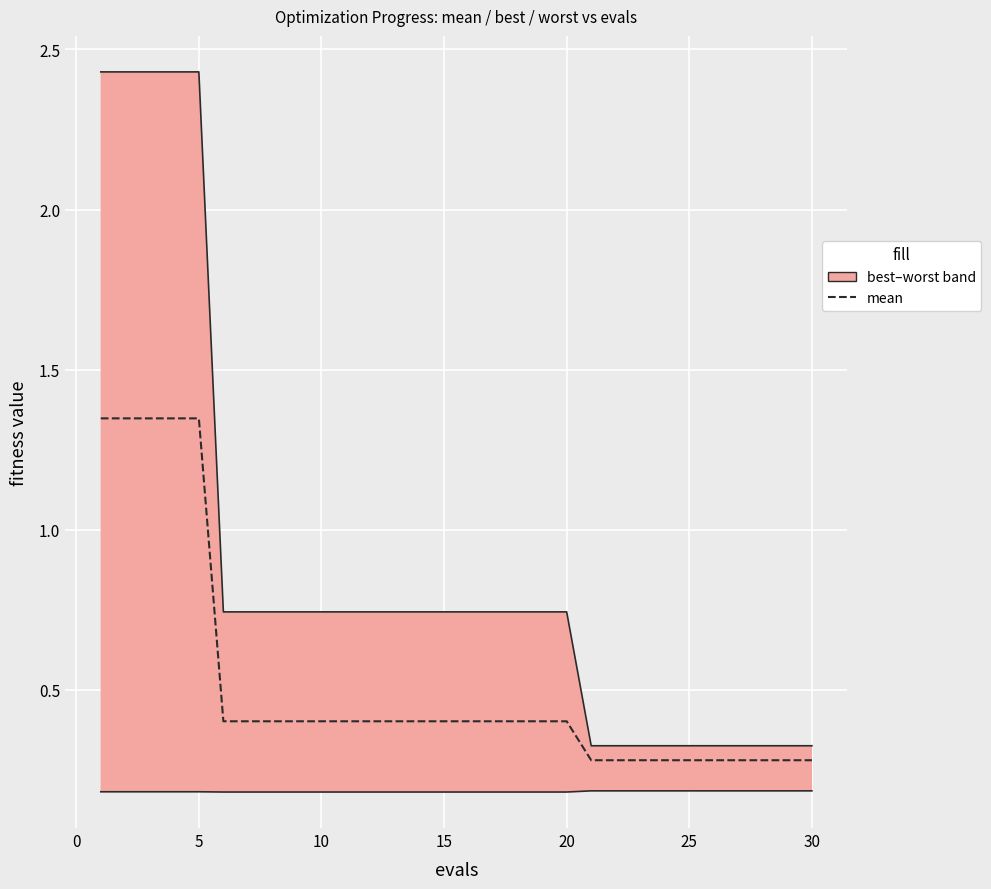

Does the chart display data point markers on the line(s)?

No